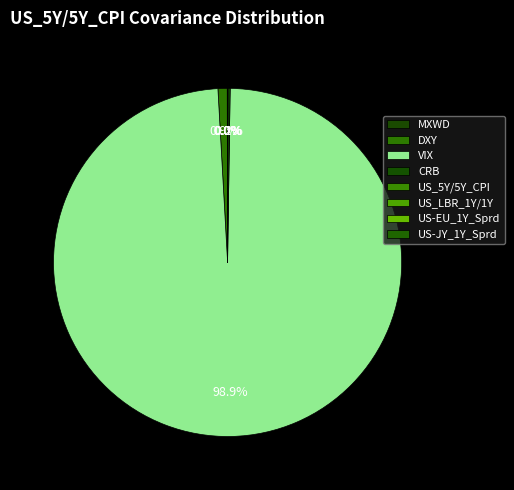

What is the majority slice?

VIX